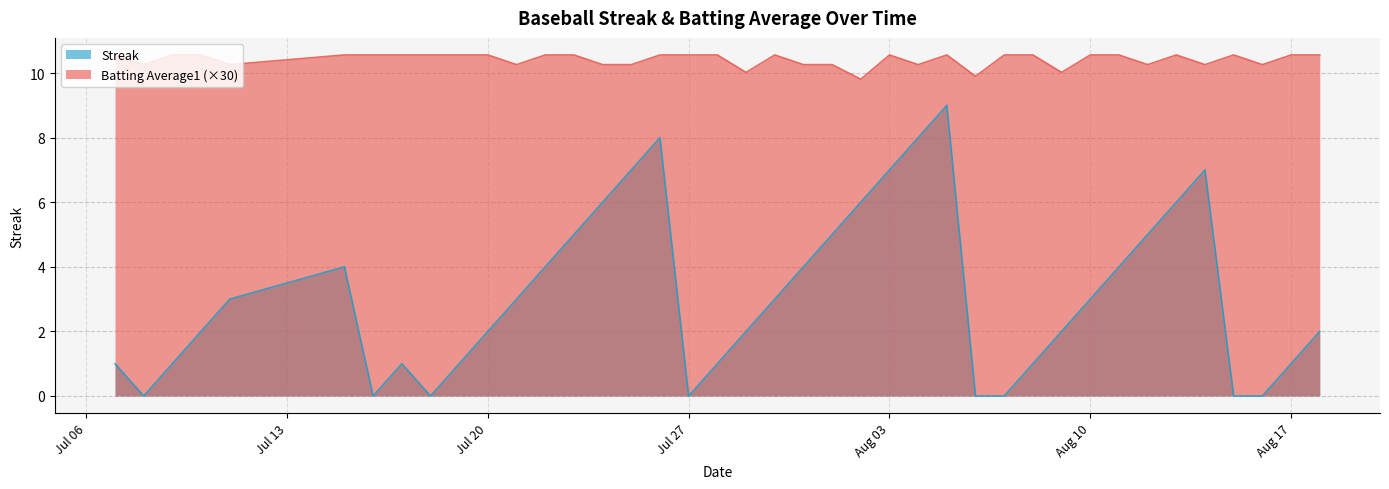

What is the label of the 37th point from the left?

2010-08-15